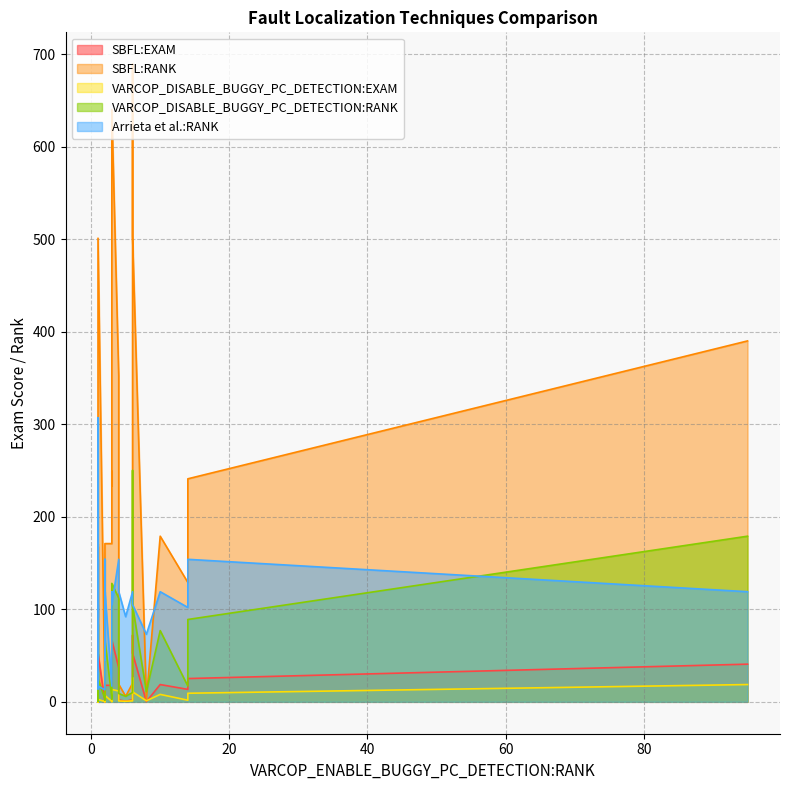

Which has a higher value, 6 or 2?

2